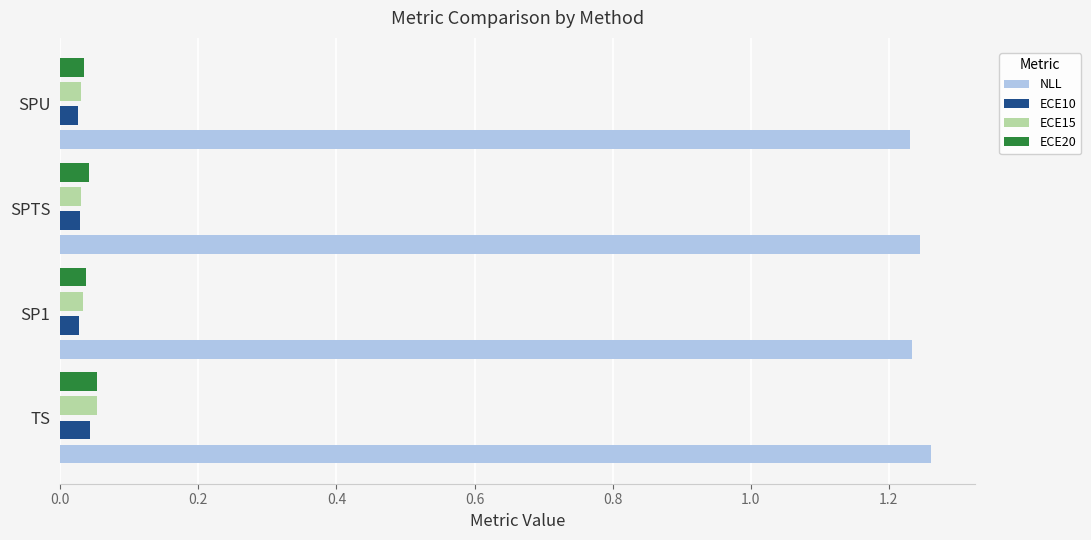

The ECE20 series shows 0.1 at SPU. True or false?

False